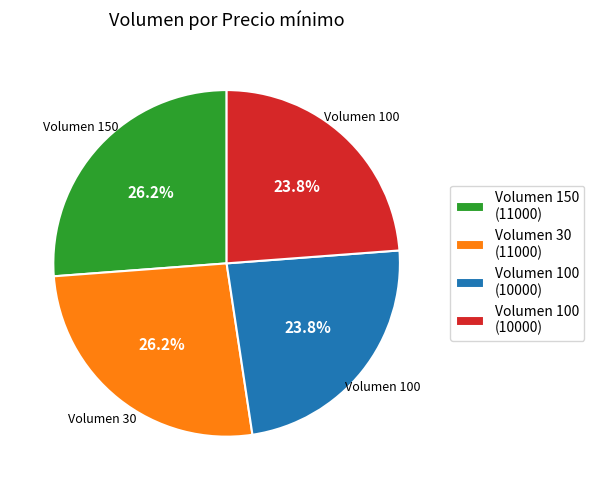

Does any single category account for the majority?

No